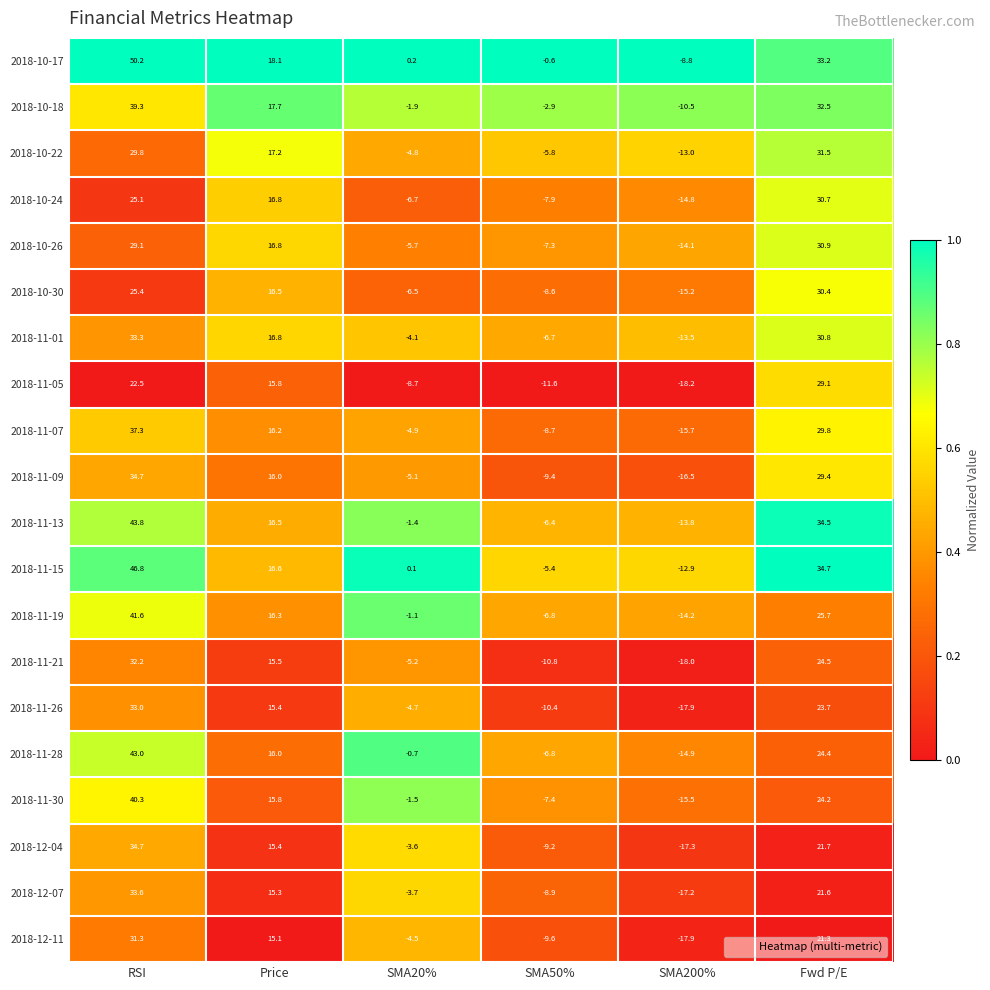

At which label does 2018-11-05 first exceed 15?

RSI